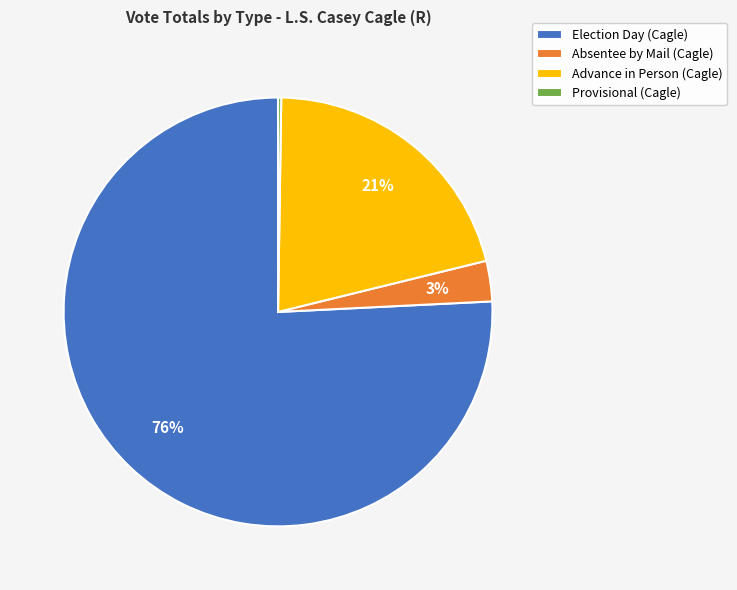

Does Advance in Person (Cagle) account for over 50% of the chart?

No